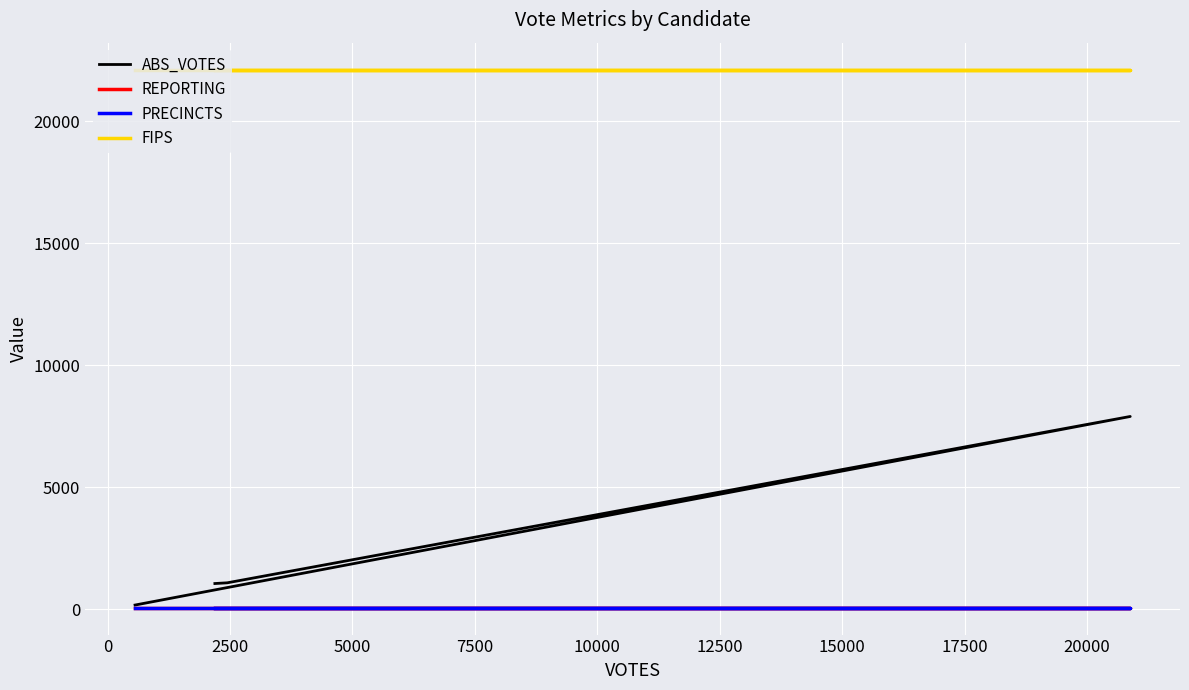

Is it true that REPORTING equals 55 at 5000?

True